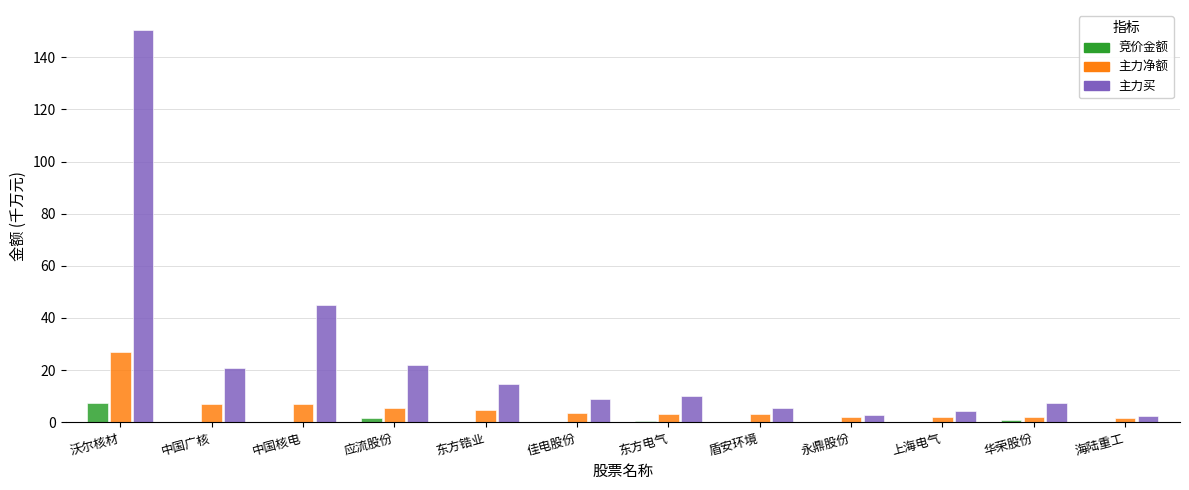

What are all the series names shown in the legend?

竞价金额, 主力净额, 主力买